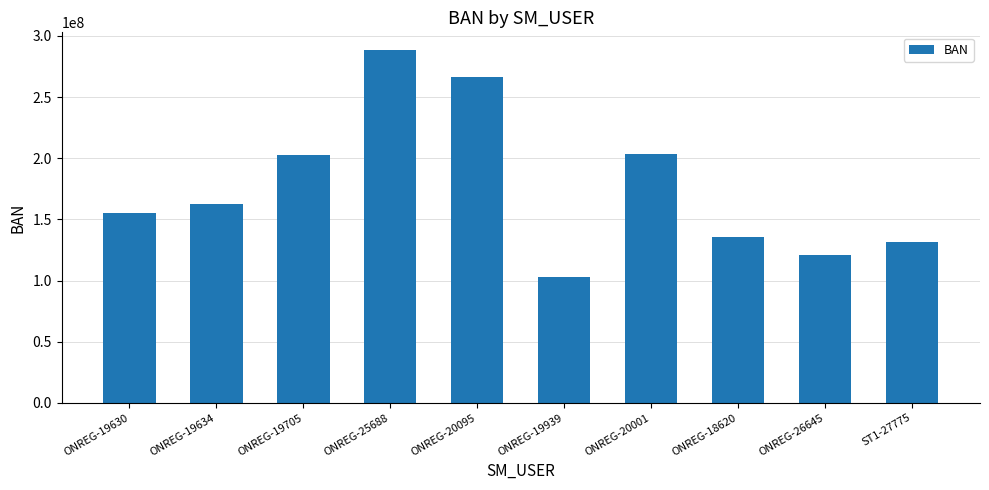

How many bars are there in total?

10